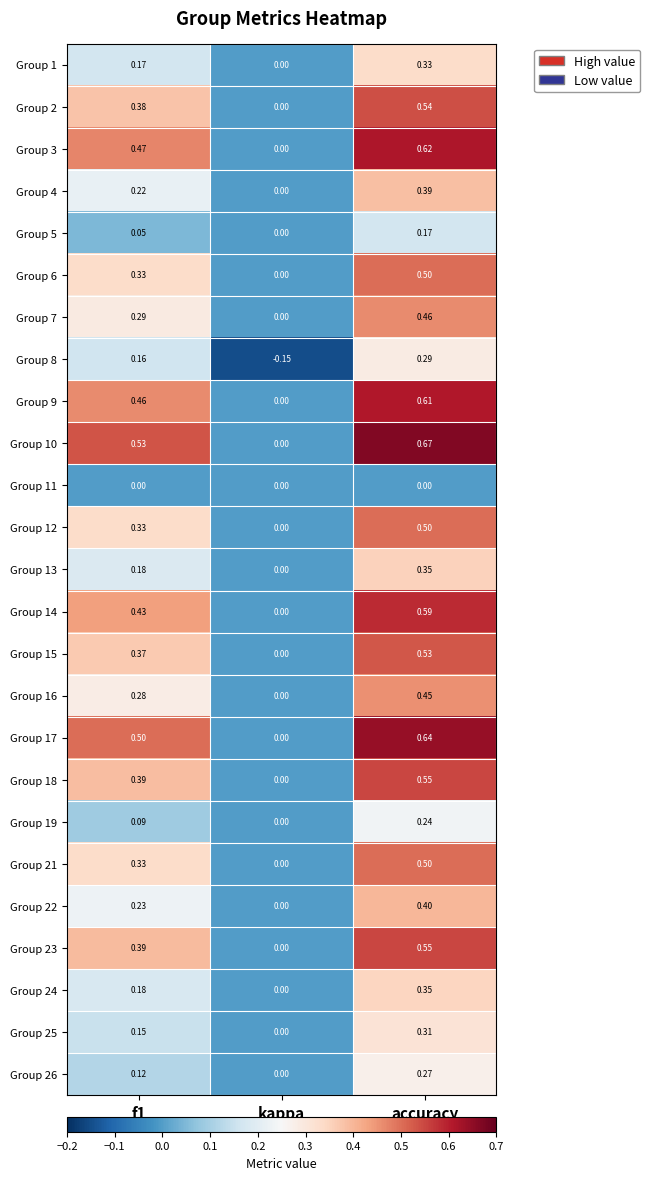

At which category is the sum across all series the highest?

accuracy